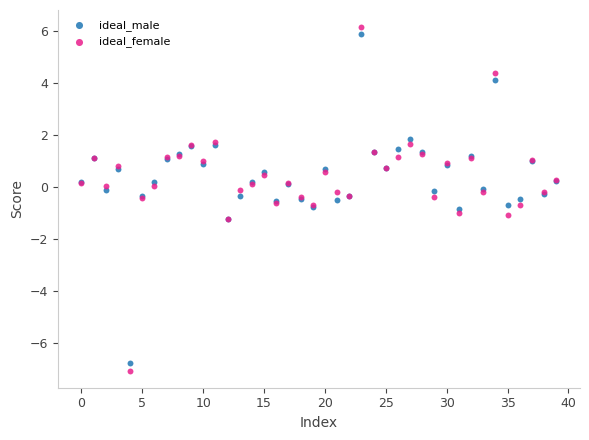

Which series has the widest spread of Y values?

ideal_female